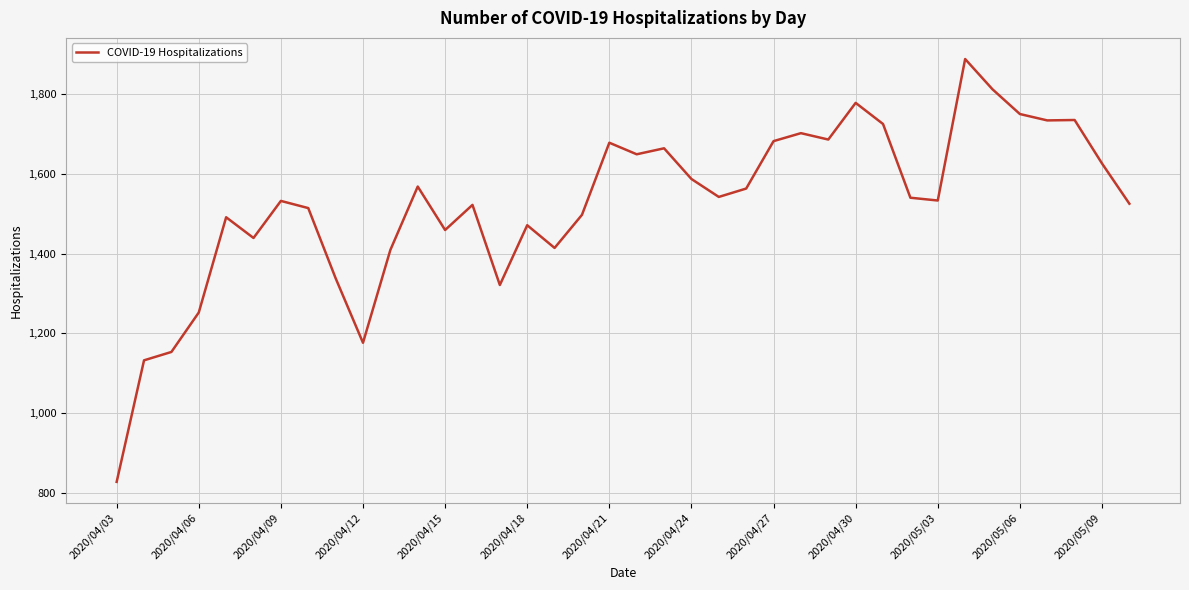

What is the minimum value shown in the chart?

827